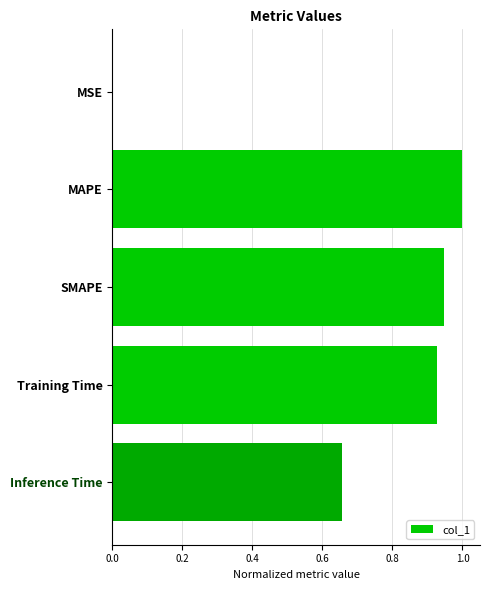

Which category has the highest value across all series?

MAPE